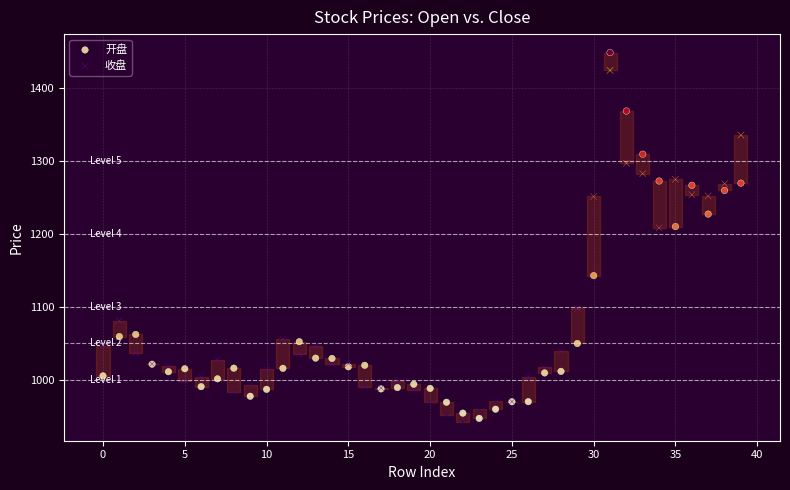

What are all the series names shown in the legend?

开盘, 收盘